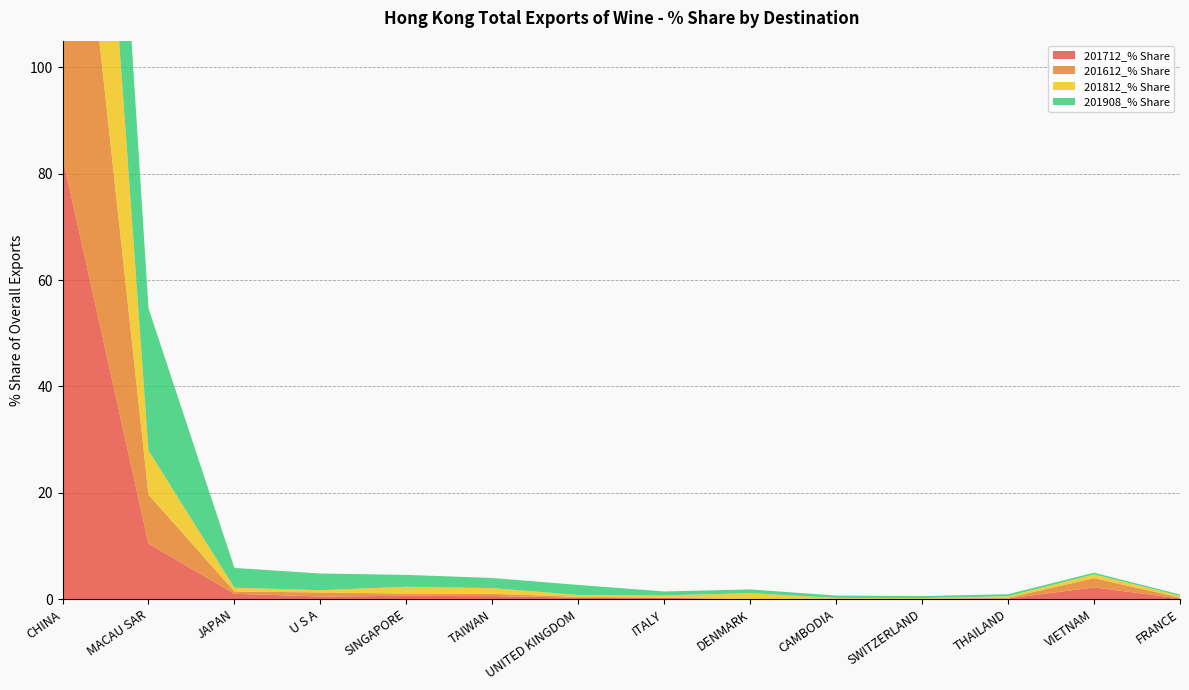

Reading left to right, what are all the values shown in this chart?

201712_% Share: CHINA=83.1	MACAU SAR=10.4	JAPAN=1.0	U S A=0.5	SINGAPORE=0.6	TAIWAN=0.6	UNITED KINGDOM=0.3	ITALY=0.2	DENMARK=0.0	CAMBODIA=0.1	SWITZERLAND=0.0	THAILAND=0.1	VIETNAM=2.2	FRANCE=0.1
201612_% Share: CHINA=85.9	MACAU SAR=9.2	JAPAN=0.4	U S A=0.8	SINGAPORE=0.4	TAIWAN=0.4	UNITED KINGDOM=0.2	ITALY=0.1	DENMARK=0.0	CAMBODIA=0.0	SWITZERLAND=0.1	THAILAND=0.1	VIETNAM=1.7	FRANCE=0.2
201812_% Share: CHINA=84.3	MACAU SAR=8.3	JAPAN=0.7	U S A=0.4	SINGAPORE=1.3	TAIWAN=1.1	UNITED KINGDOM=0.3	ITALY=0.4	DENMARK=1.1	CAMBODIA=0.1	SWITZERLAND=0.1	THAILAND=0.3	VIETNAM=0.7	FRANCE=0.3
201908_% Share: CHINA=56.6	MACAU SAR=26.7	JAPAN=3.7	U S A=3.1	SINGAPORE=2.2	TAIWAN=1.9	UNITED KINGDOM=1.9	ITALY=0.7	DENMARK=0.7	CAMBODIA=0.4	SWITZERLAND=0.4	THAILAND=0.4	VIETNAM=0.3	FRANCE=0.2